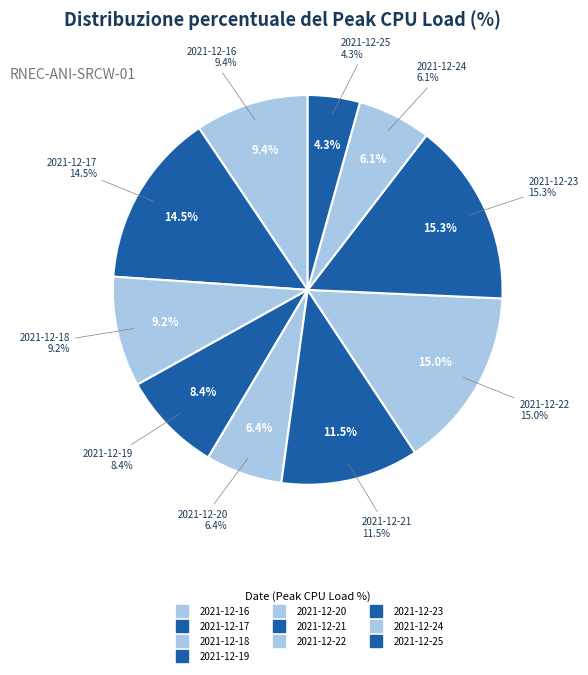

Which category has the biggest portion of the pie?

2021-12-23